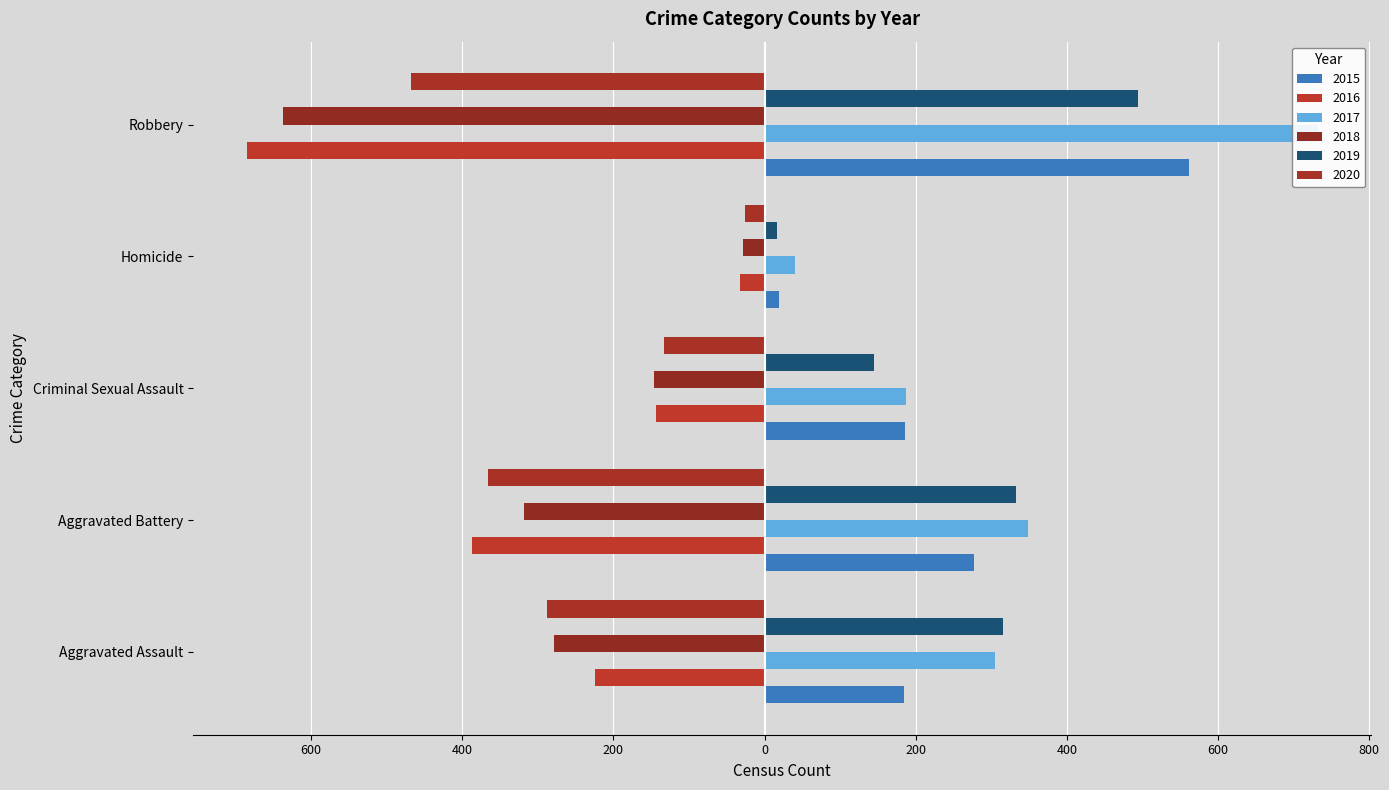

What is the maximum value shown in the chart?

732